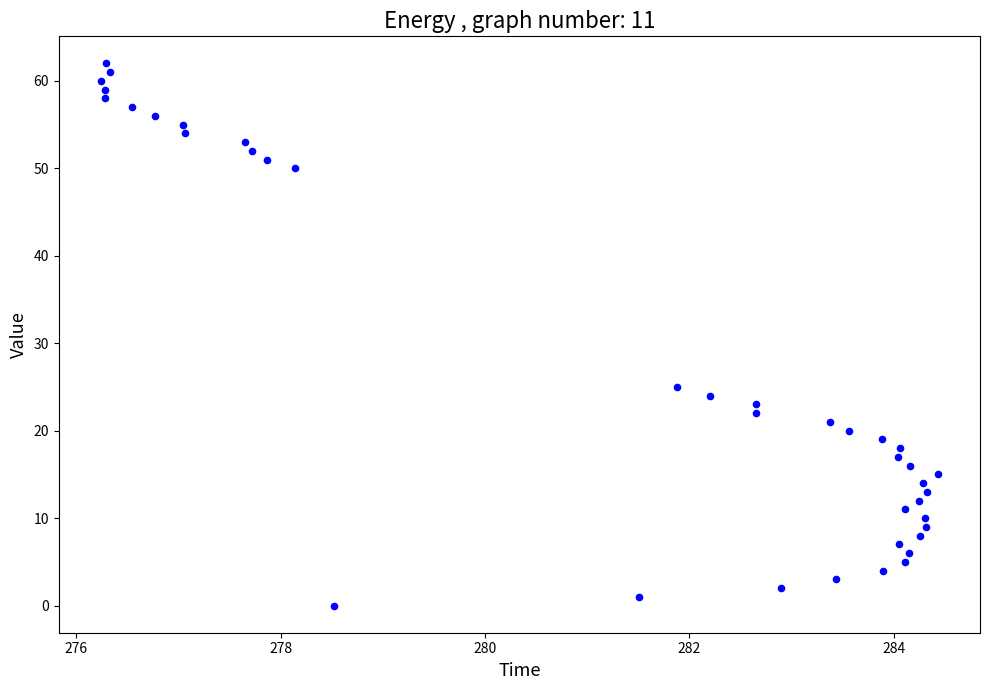

What Y value in the scatter plot is closest to 31?

25